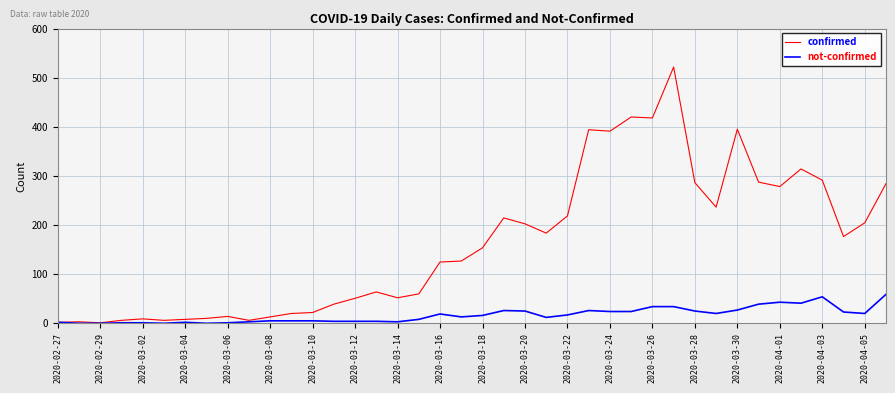

What is the maximum value shown in the chart?

523